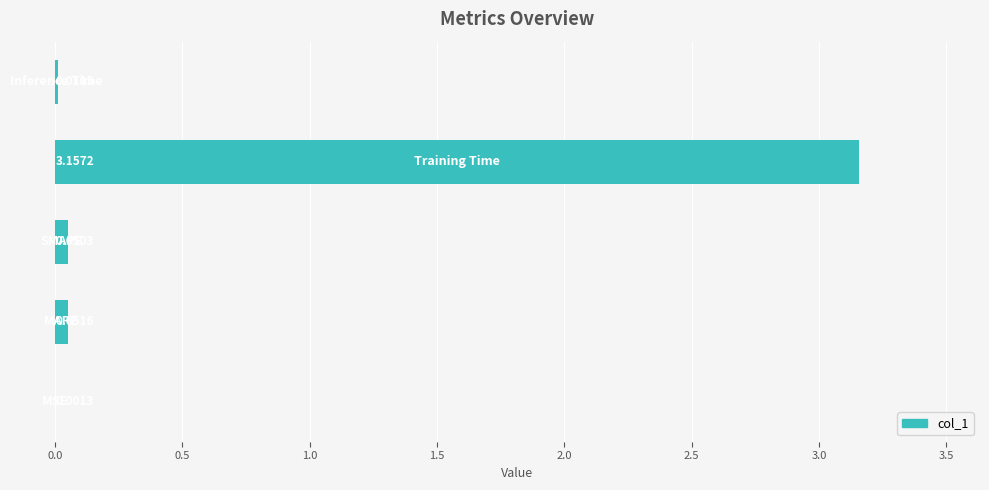

What is the sum of all values?

3.3